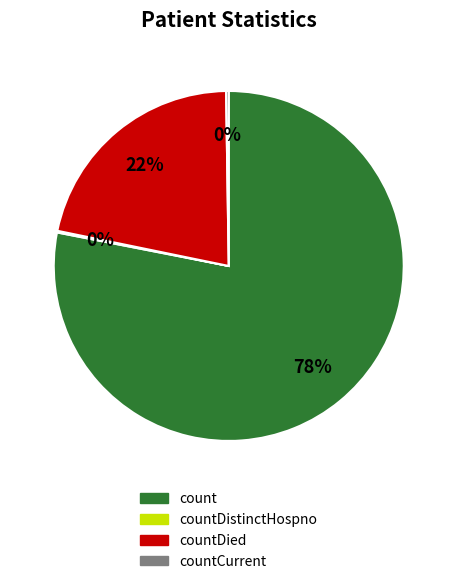

Does any single category account for the majority?

Yes